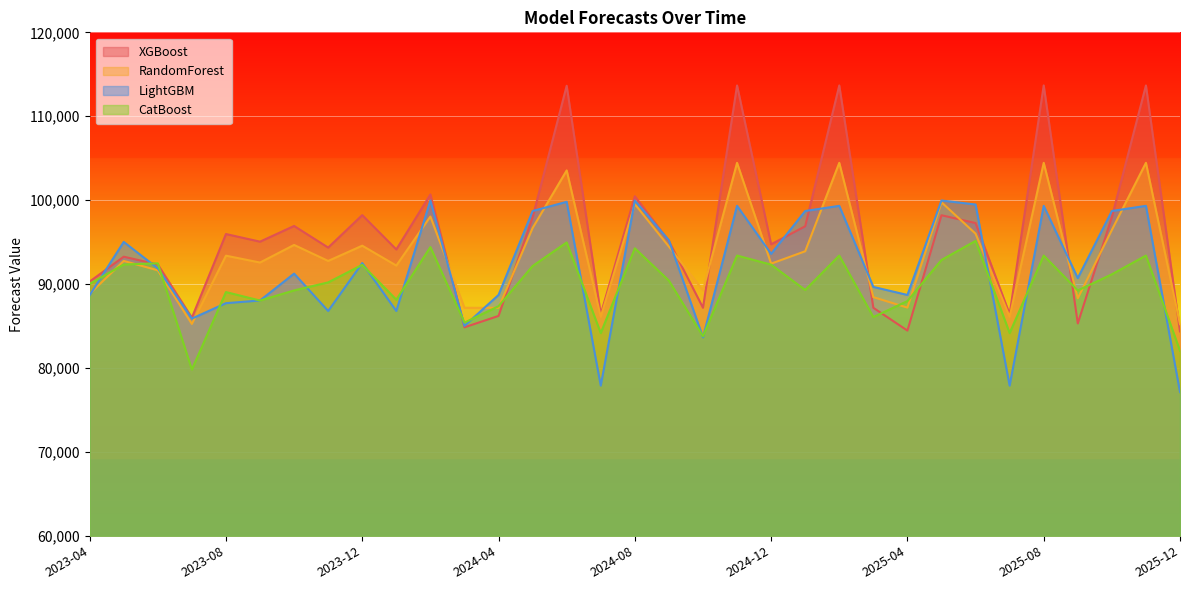

What is the highest value of the LightGBM series?

99961.0